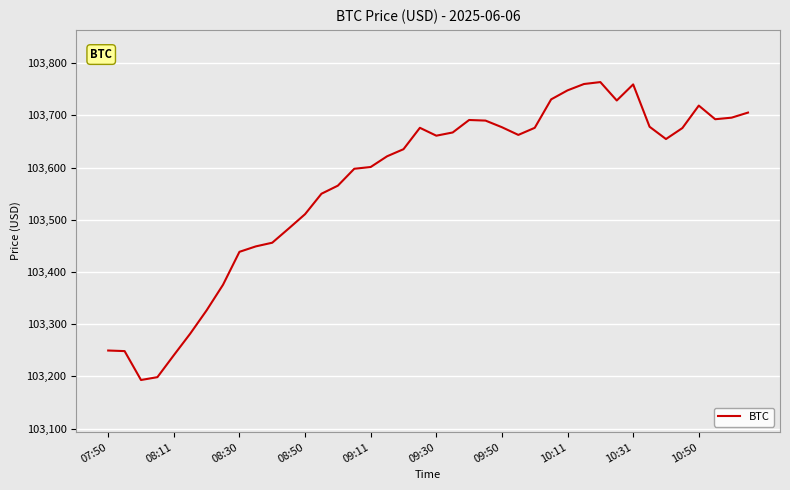

What is the greatest value displayed?

103763.9